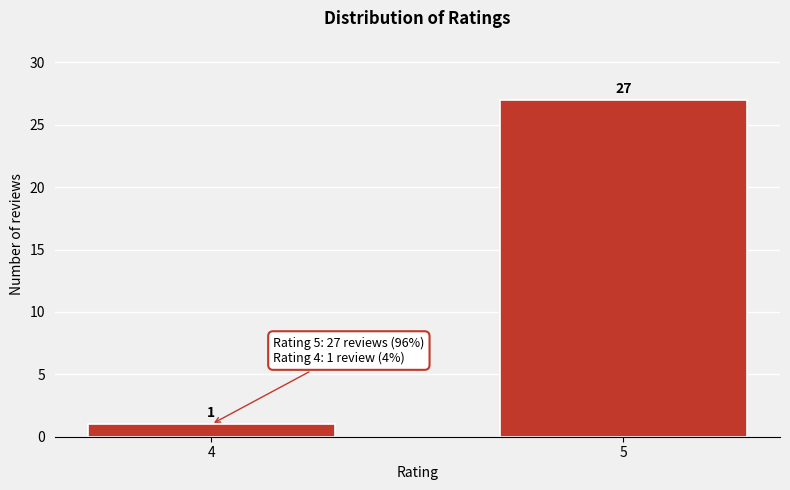

Reading left to right, transcribe all the data shown in this chart.

4=1	5=27